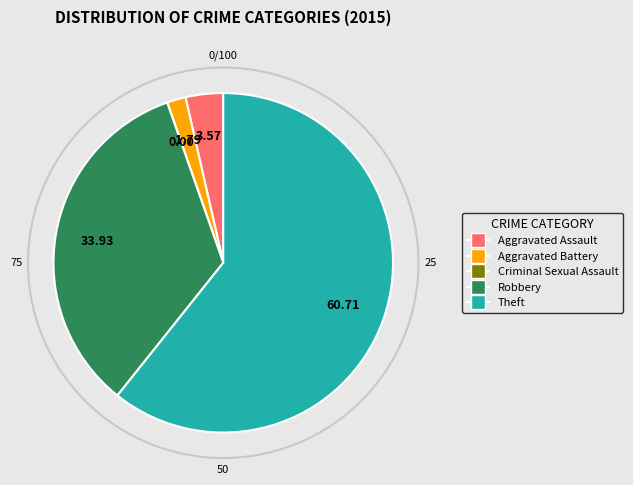

Combined, do Robbery and Aggravated Battery account for over 50%?

No